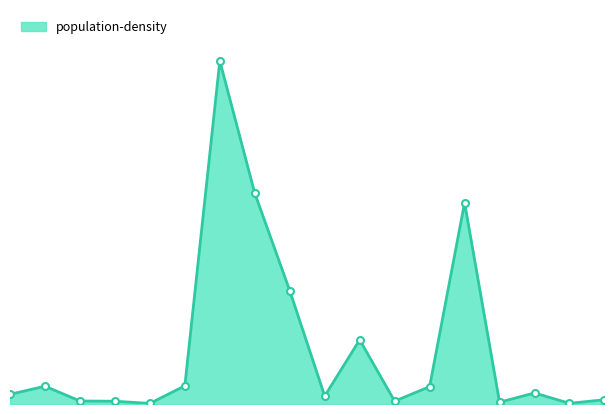

What is the sum of all values?

6060.3